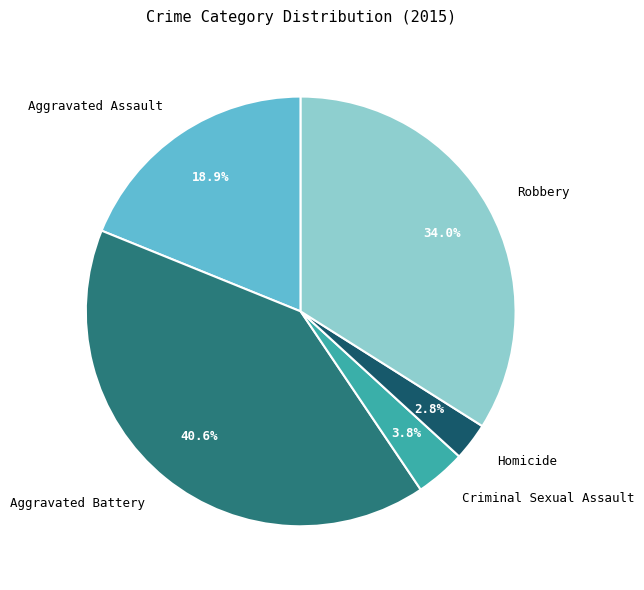

Which has a higher value, Aggravated Battery or Homicide?

Aggravated Battery